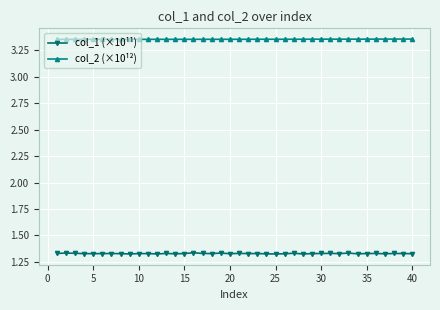

Count the col_2 (×10¹²) values in the range 3 to 4.

40